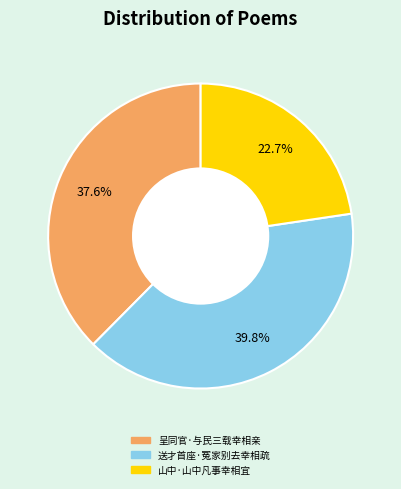

Do 呈同官·与民三载幸相亲 and 山中·山中凡事幸相宜 together represent more than half of the pie?

Yes